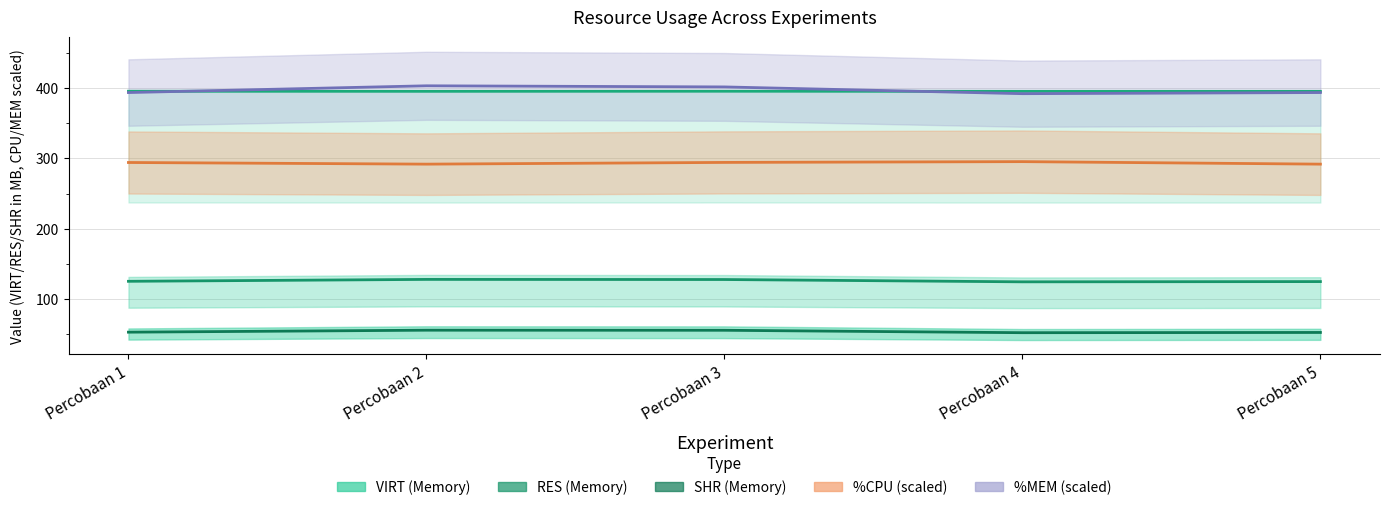

What is the spread (max minus min) of values at Percobaan 1?

342.5